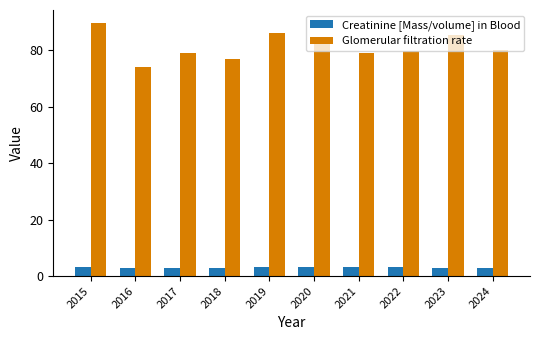

What is the lowest value of the Glomerular filtration rate series?

74.1